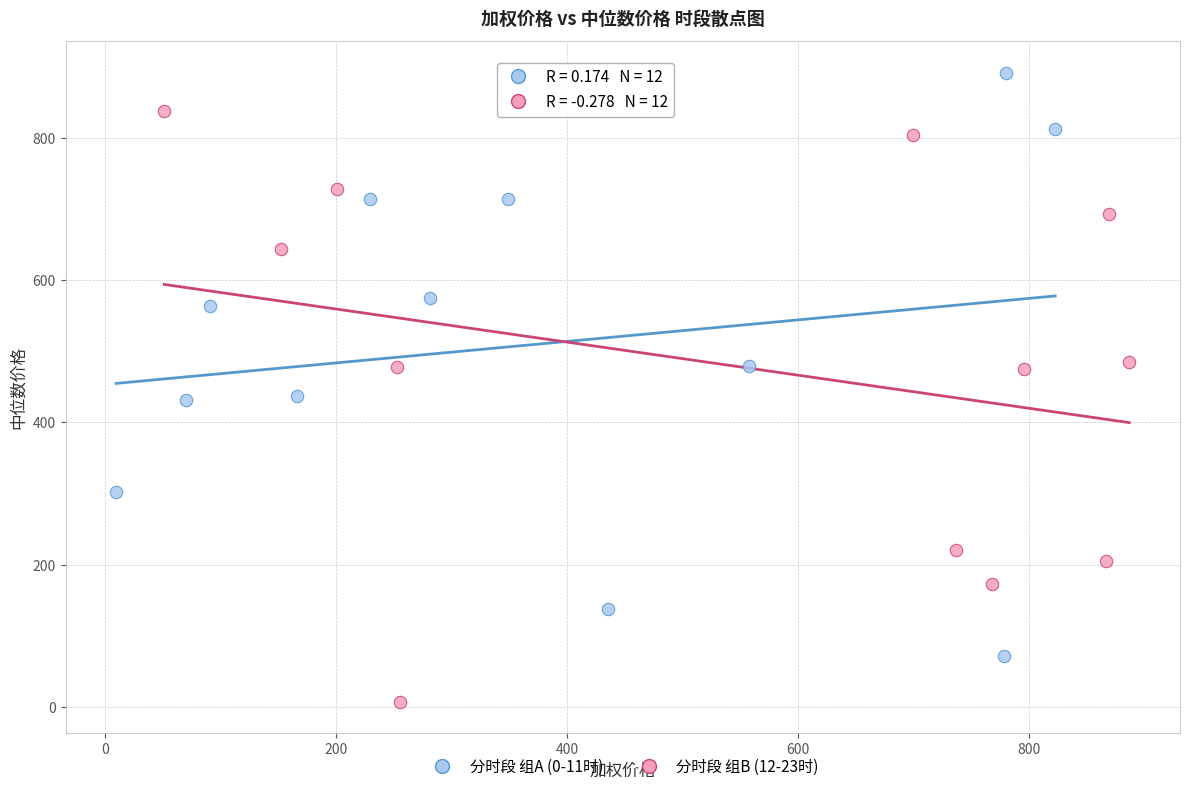

Which series contains the highest Y value?

分时段 组A (0-11时)